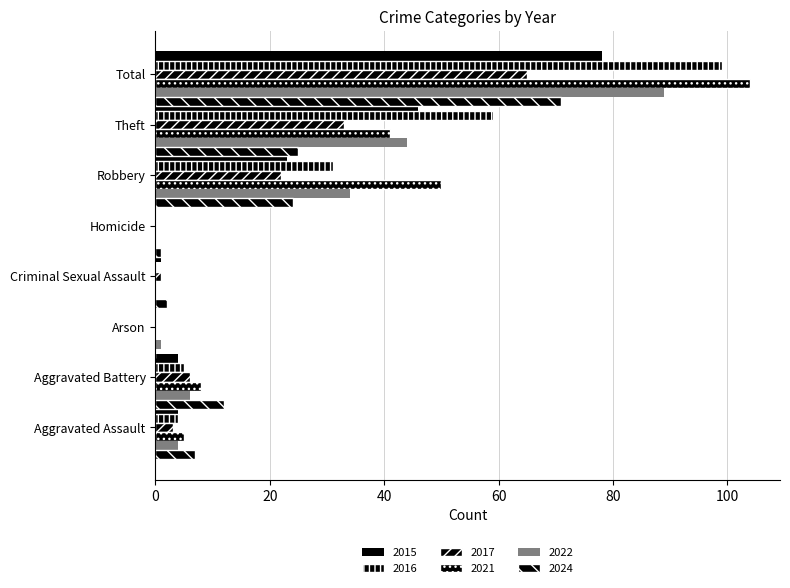

Count the number of data series in this chart.

6